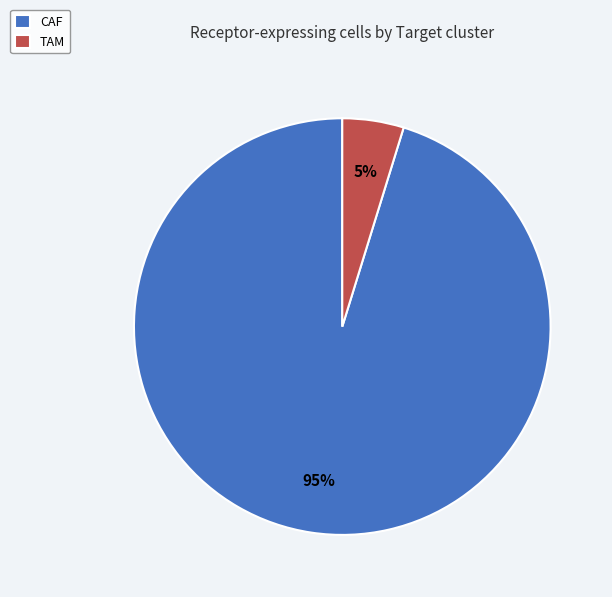

The TAM slice represents 5% of the pie. True or false?

True